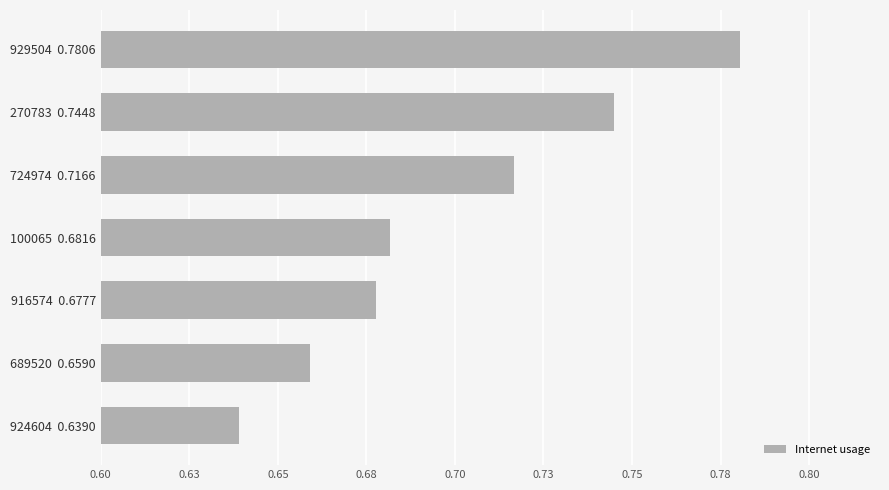

Count the values in the range 0 to 1.

7